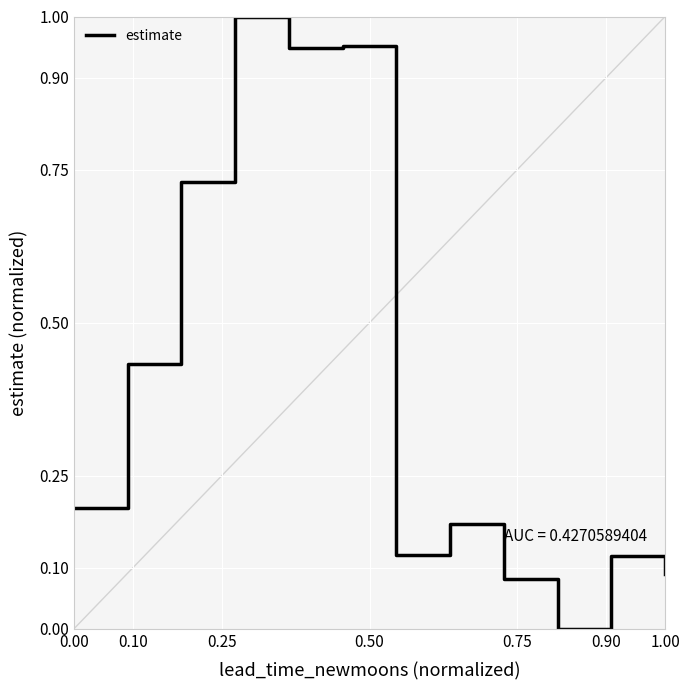

Reading right to left, extract all data points from this chart.

0.1	0.1	0.0	0.1	0.2	0.1	1.0	0.9	1.0	0.7	0.4	0.2